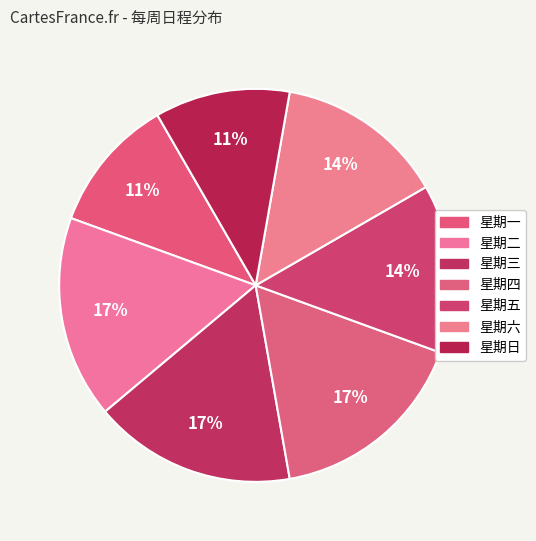

The 星期日 slice represents 11% of the pie. True or false?

True